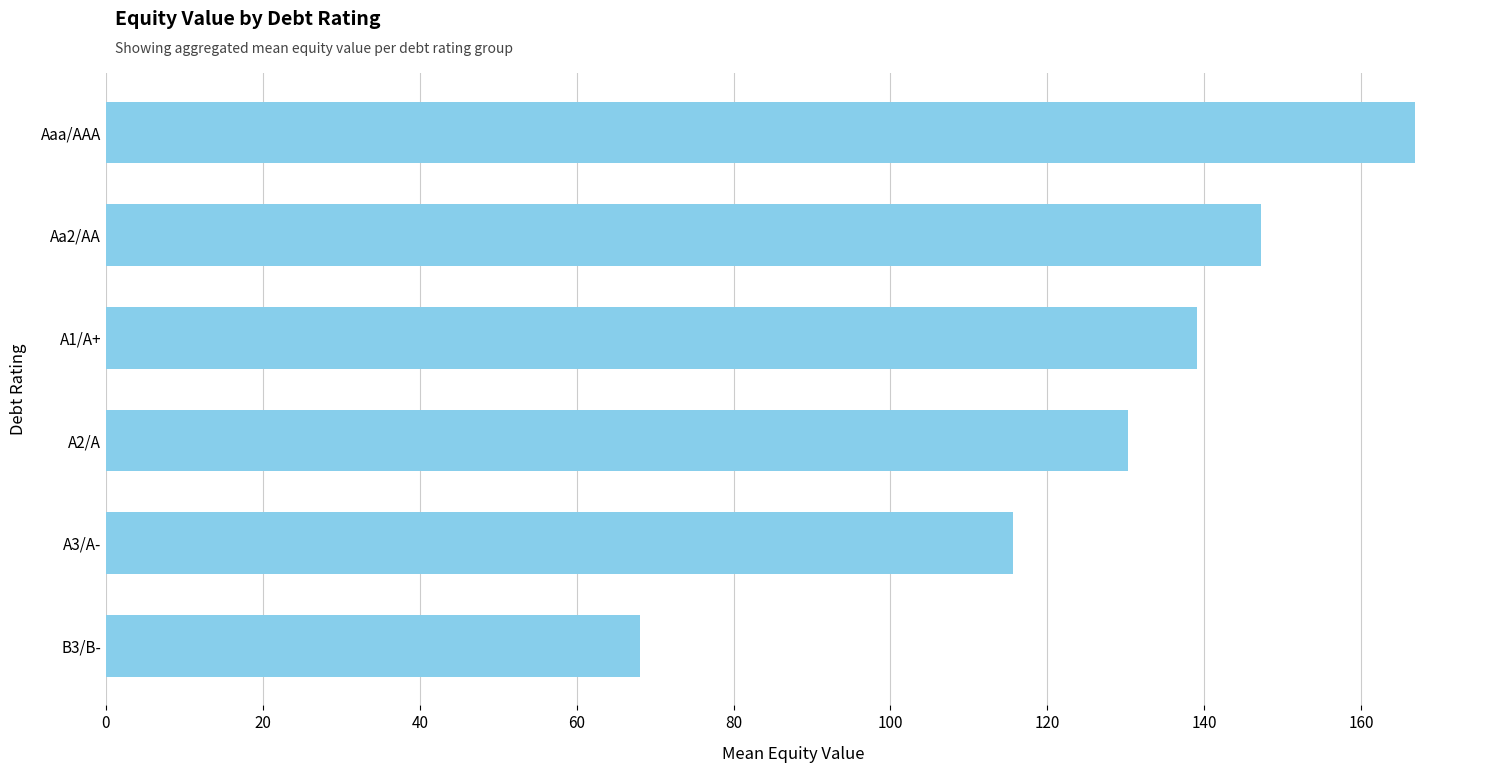

What is the change in value from A3/A- to Aa2/AA?

+31.6